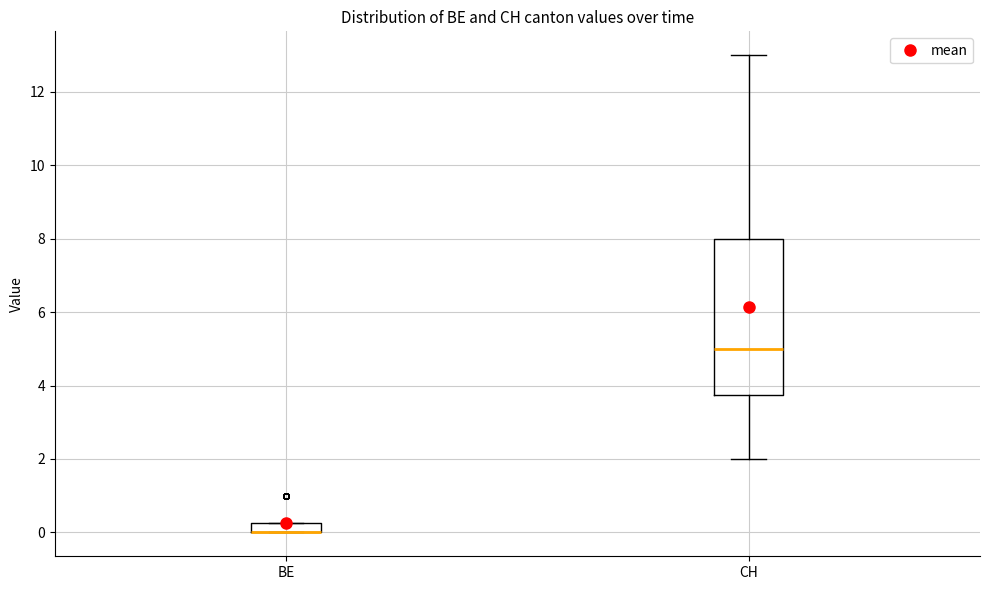

Comparing the boxes themselves (not the whiskers), which one is the tallest?

CH